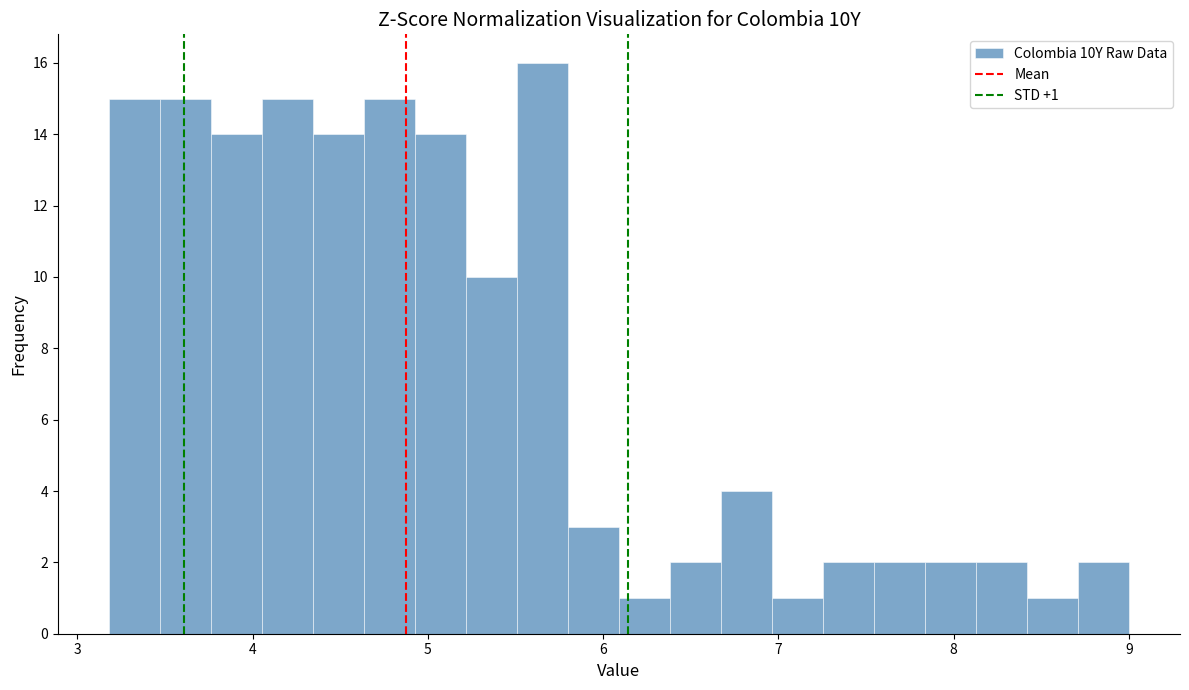

Read against the x-axis, roughly where is the centre of the tallest bar?

5.7